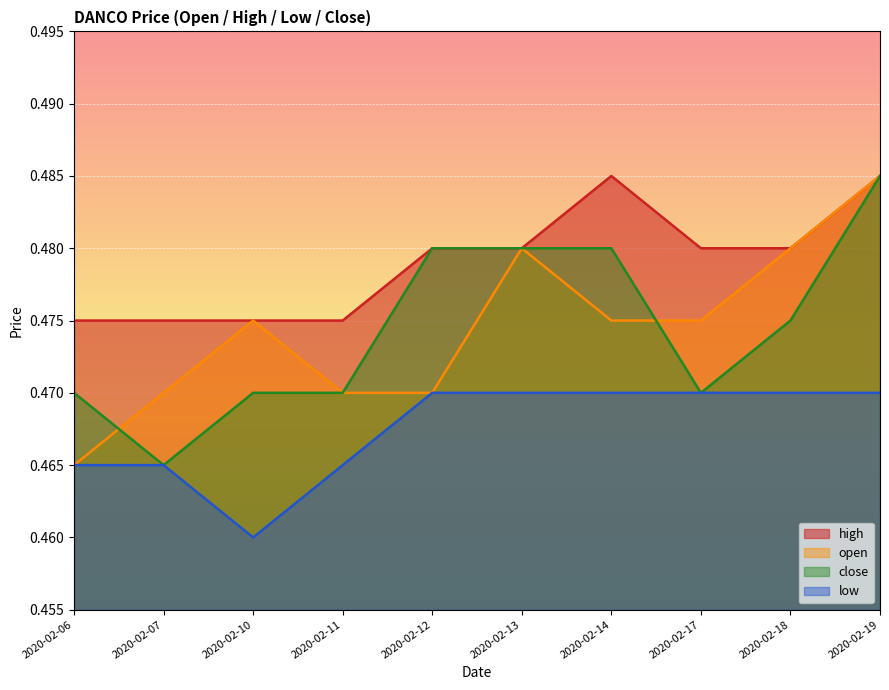

True or false: open and low intersect in this chart.

False